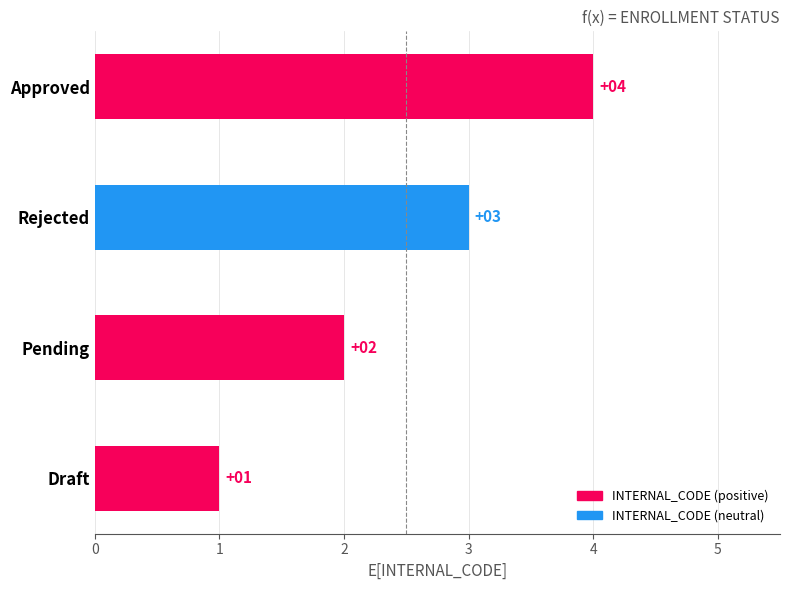

List the labels in order of value, smallest first.

Draft, Pending, Rejected, Approved